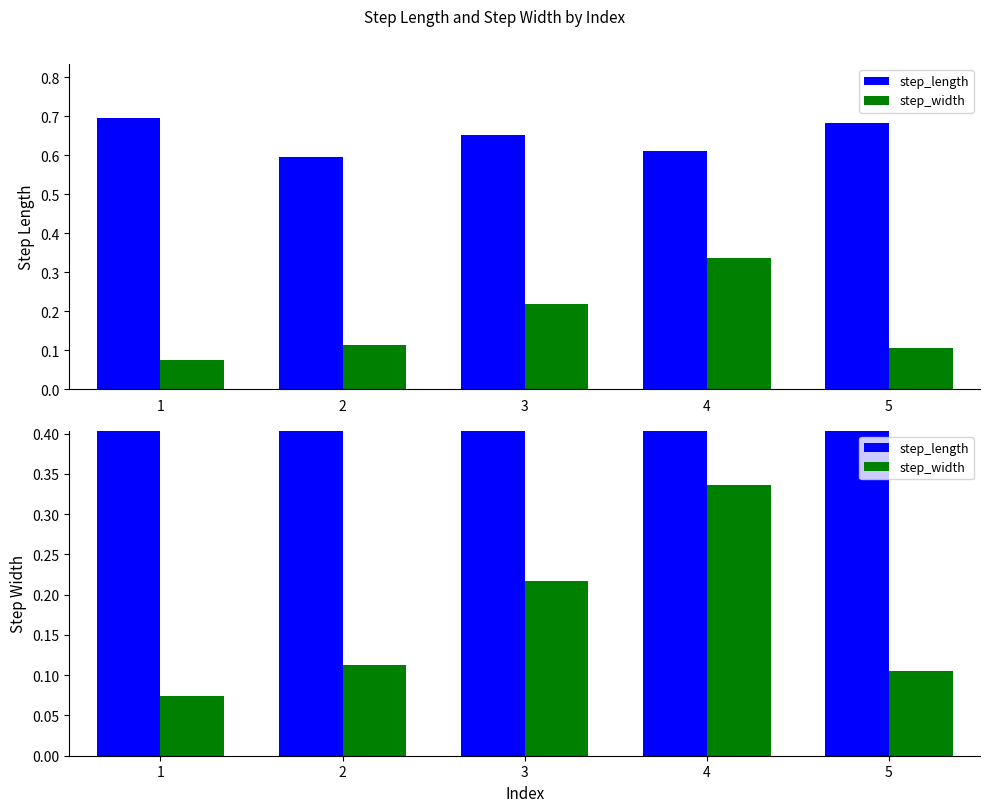

What are all the series names shown in the legend?

step_length, step_width